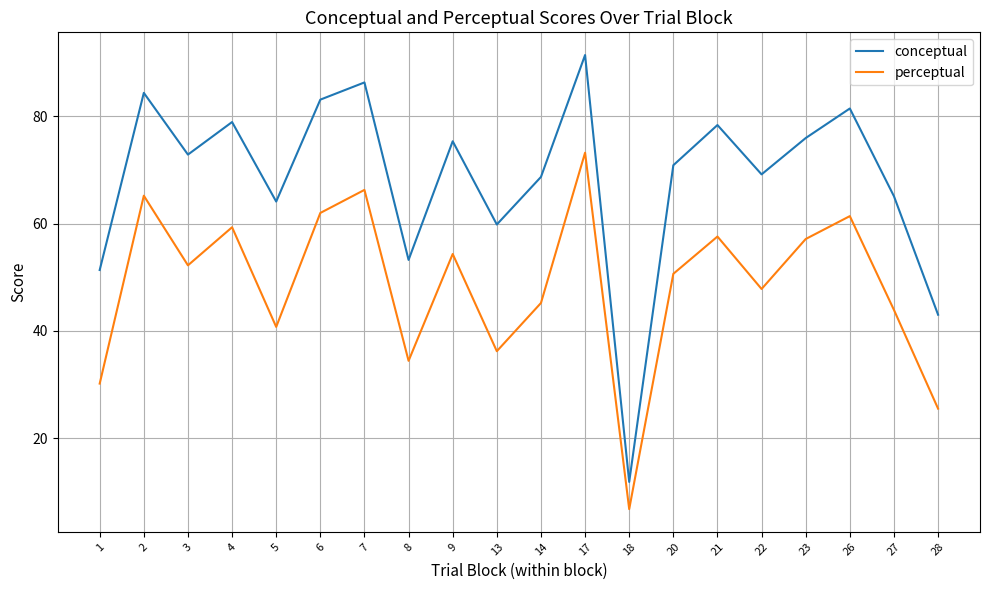

Which series has the widest spread of values?

conceptual